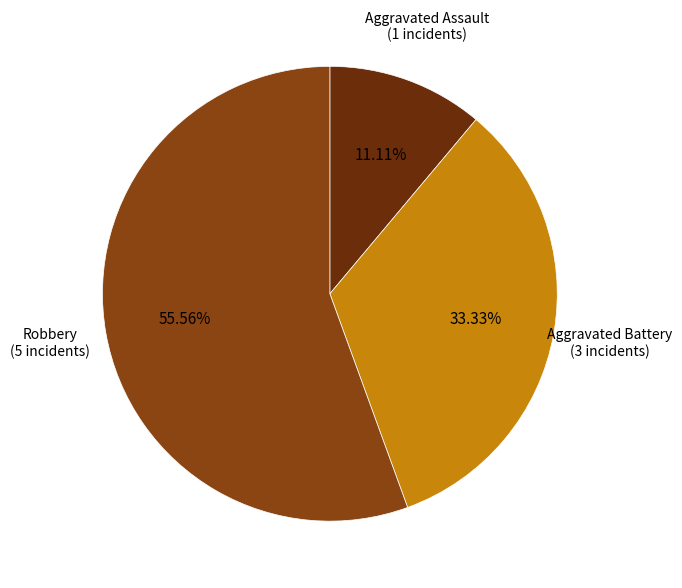

Is there a majority slice in this chart?

Yes